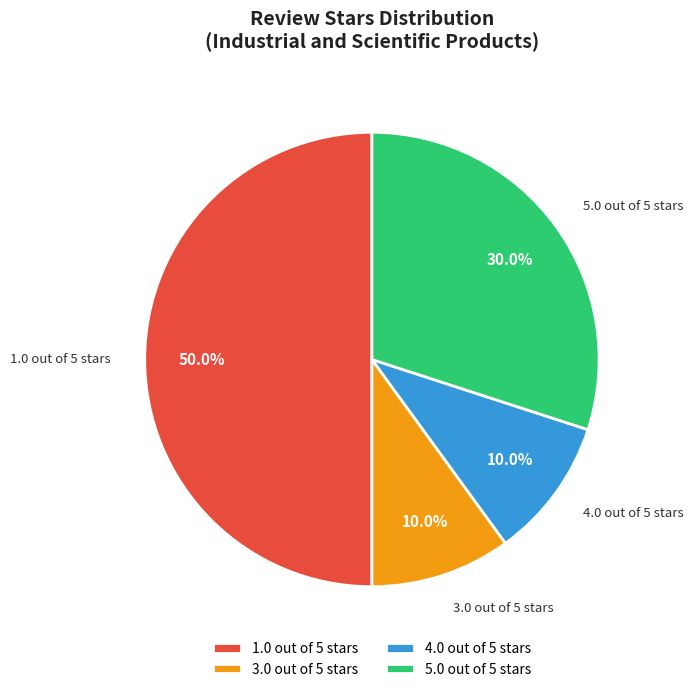

To the nearest percent, what is the average slice percentage?

25%